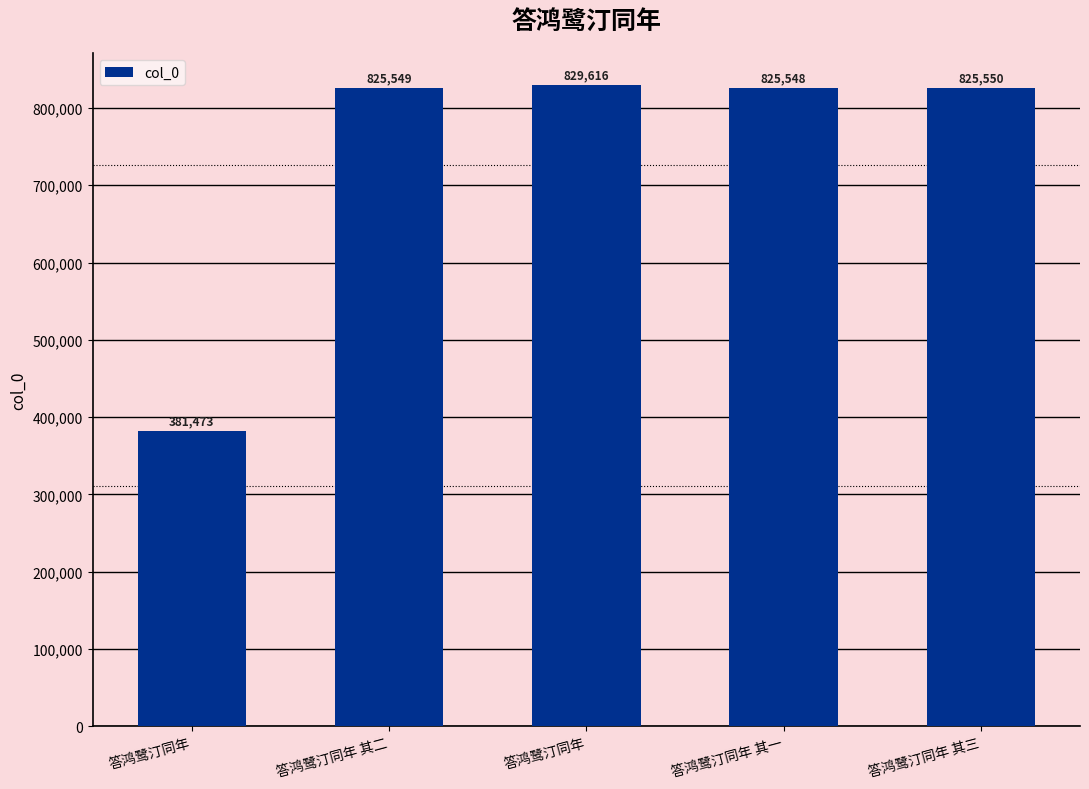

What is the difference between the maximum and minimum values?

448143